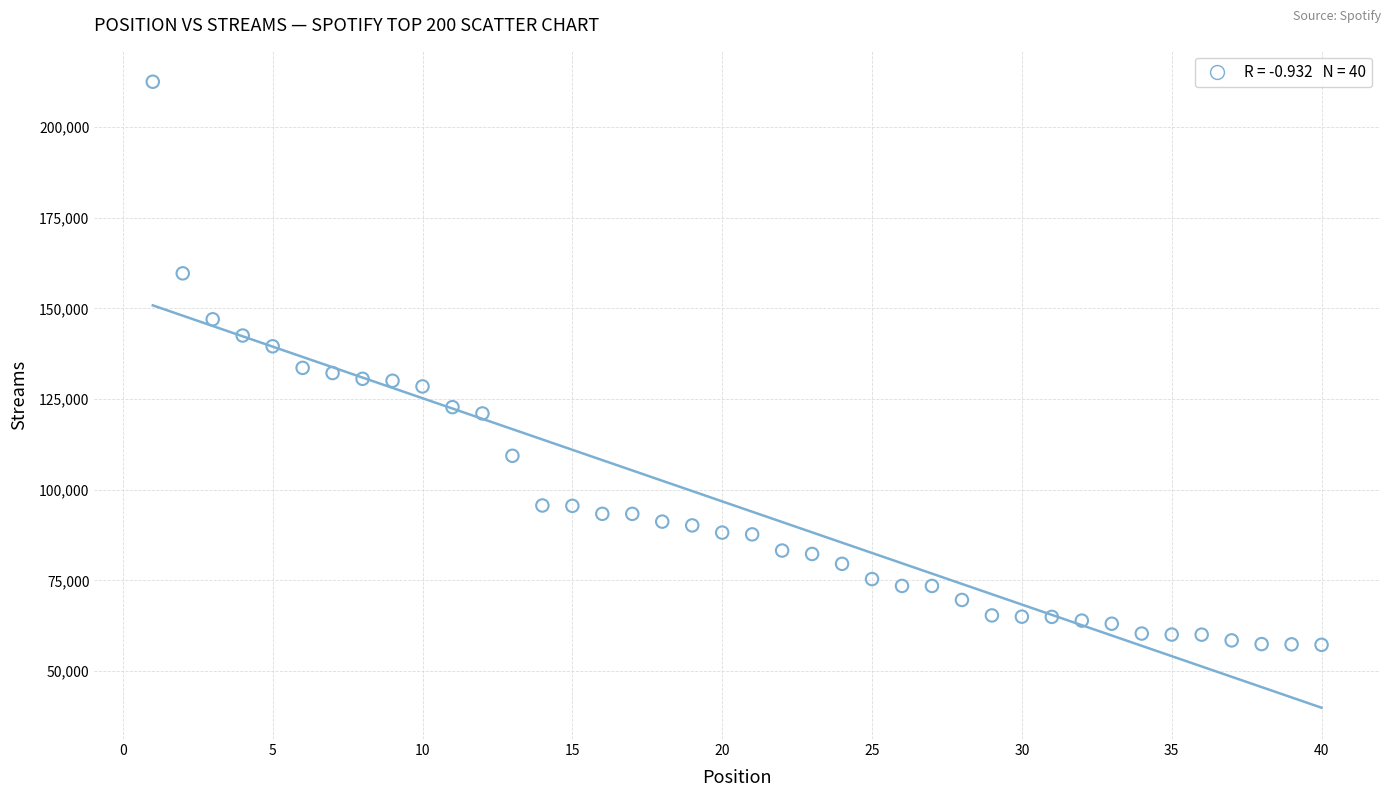

What is the range of Y values (max minus min)?

155347